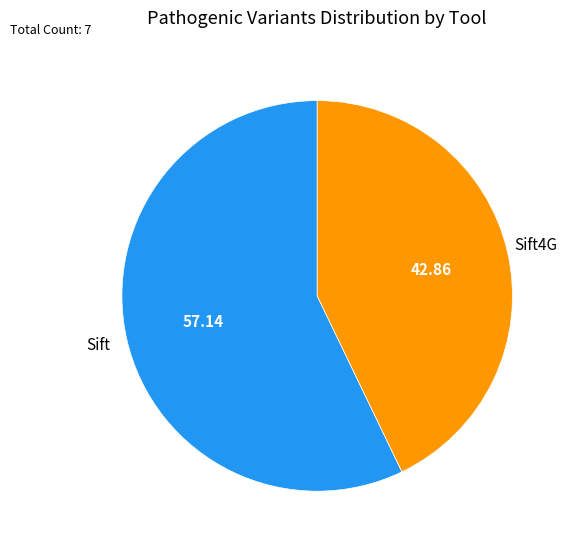

To the nearest percent, what is the difference between the largest and smallest slice percentages?

14%